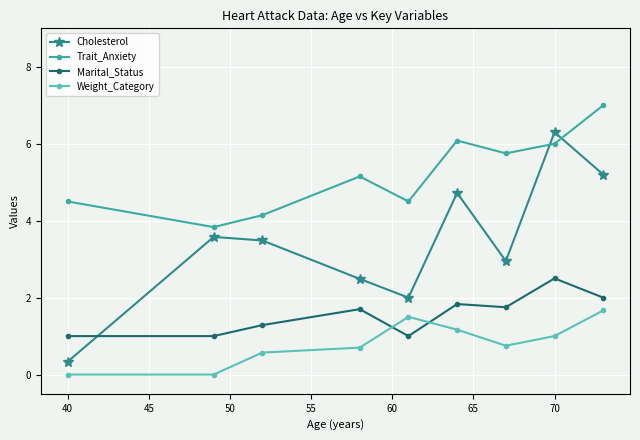

Which series has the widest spread of values?

Cholesterol